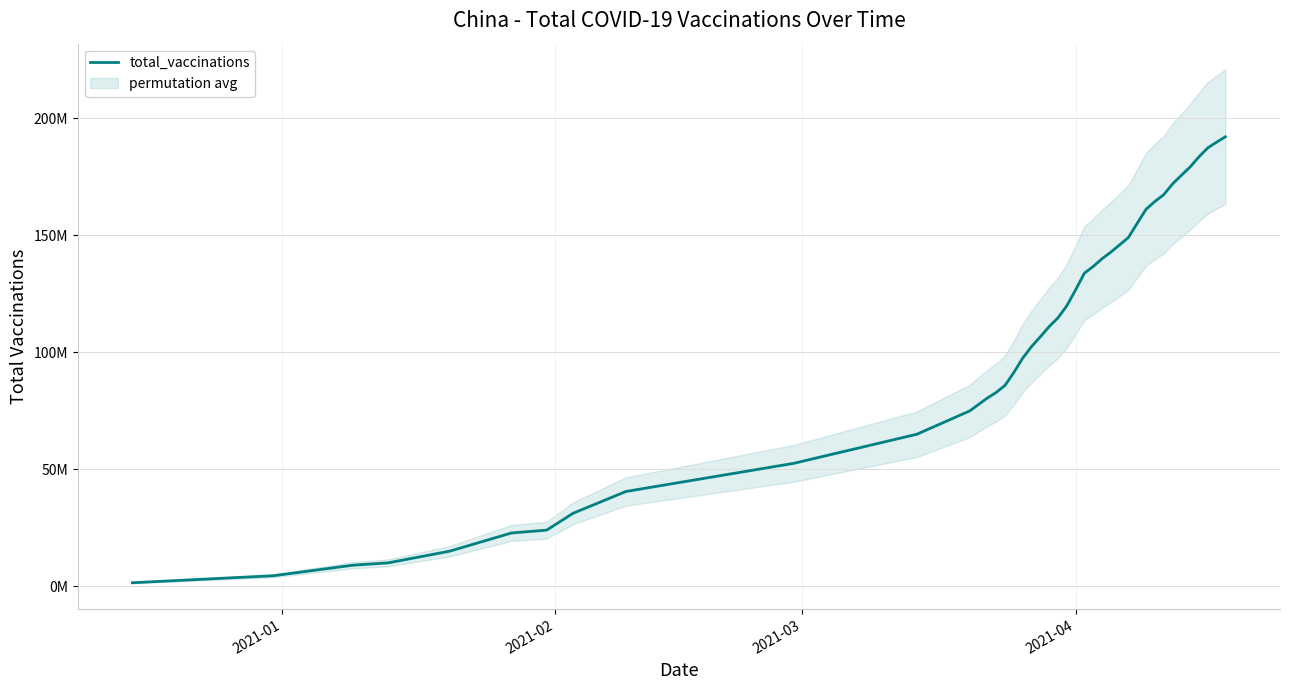

How many data points does each series have?

40